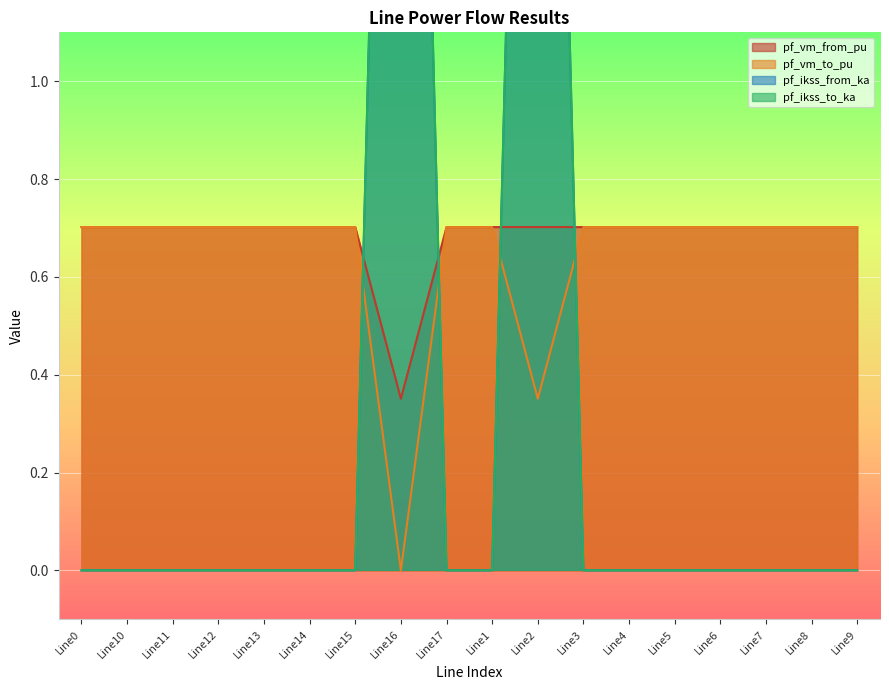

At which label does pf_ikss_to_ka reach its peak?

Line16